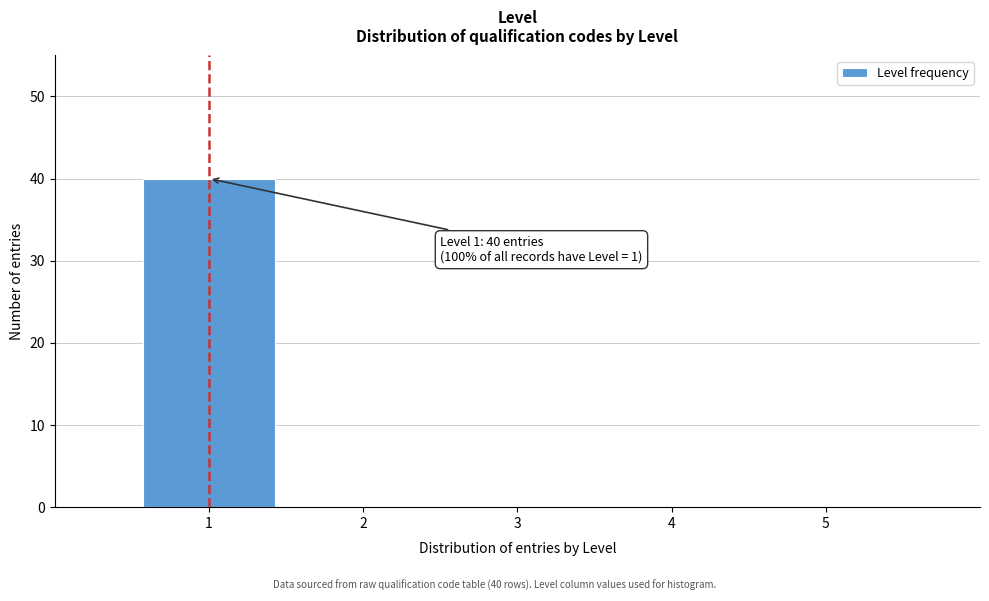

Reading right to left, extract all data points from this chart.

5=0	4=0	3=0	2=0	1=40